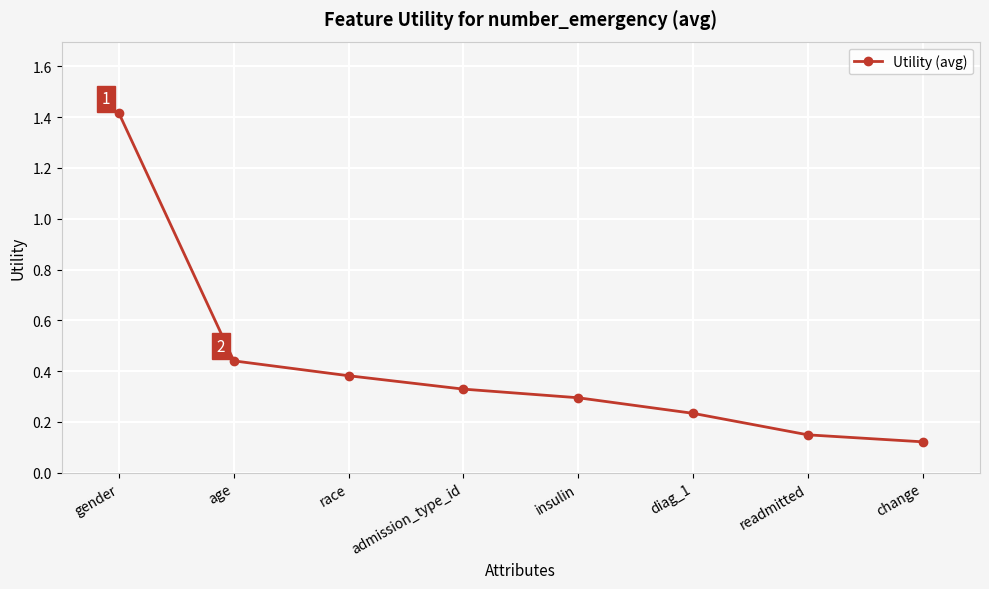

At which category does the chart reach its peak across all series?

gender